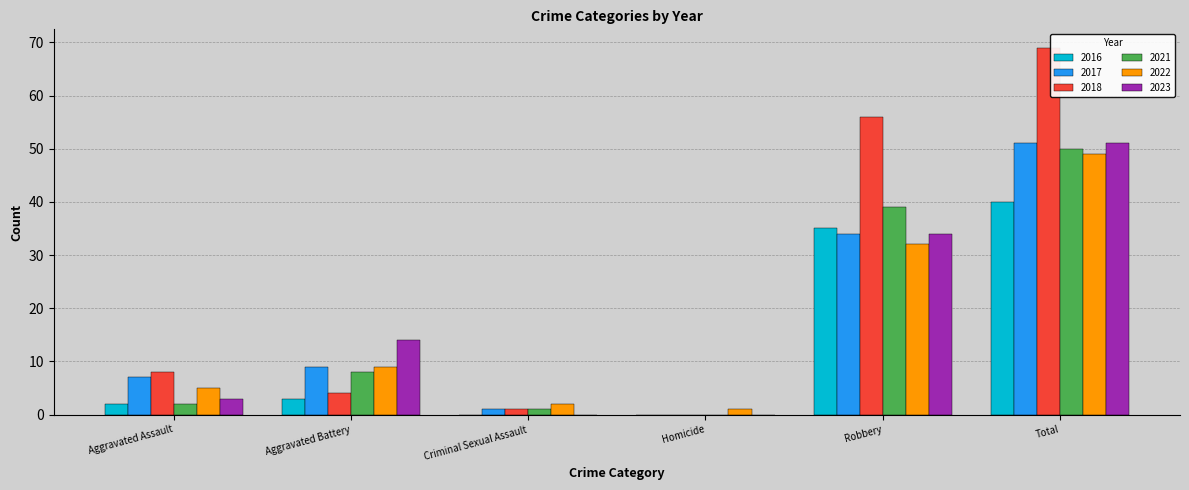

Which series changed the most between Aggravated Assault and Robbery?

2018